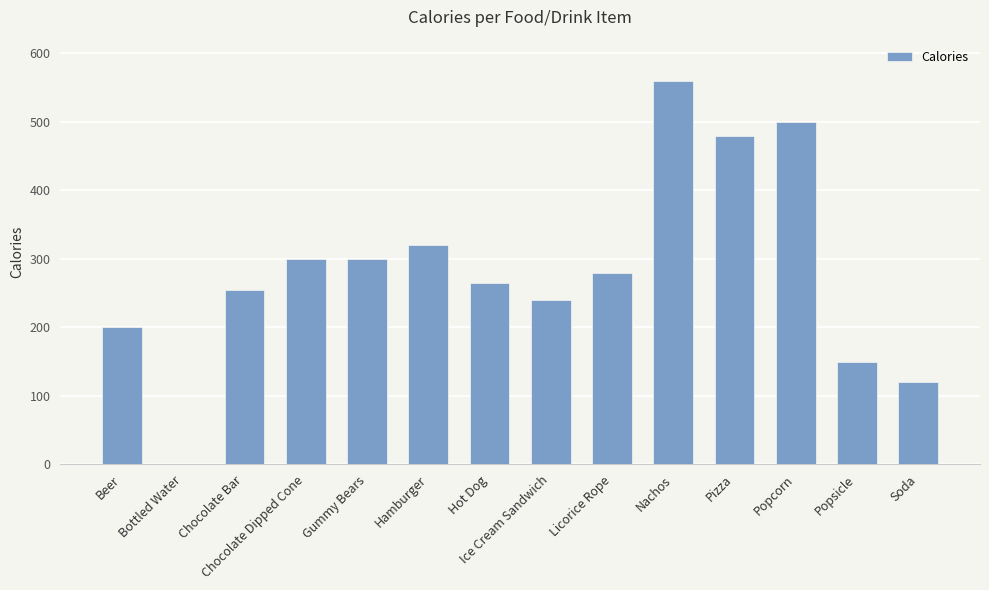

The chart shows a value of 200 at Beer. True or false?

True